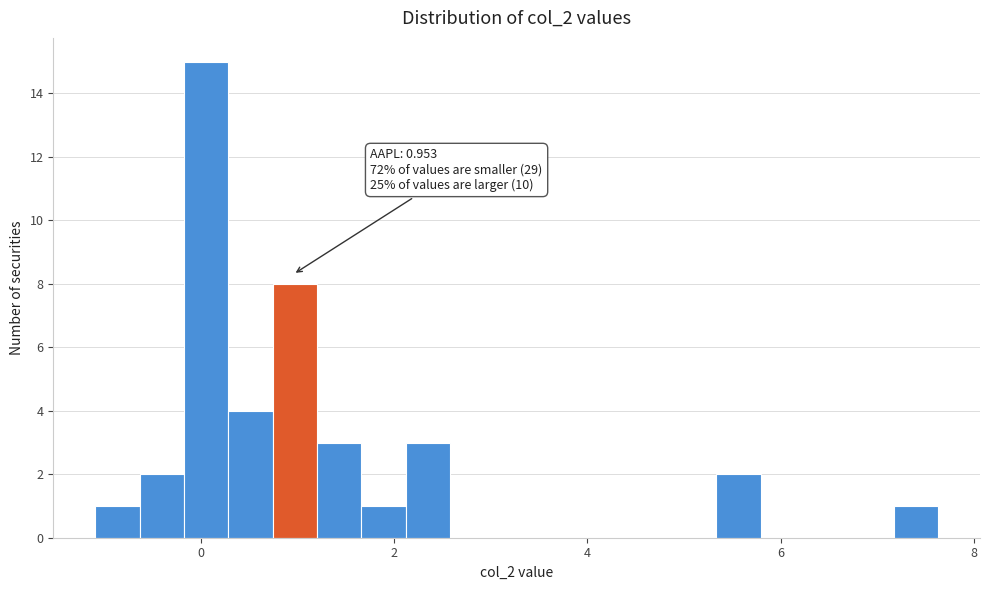

Around what value on the x-axis is the tallest bar? Give the approximate position of its centre, as read against the axis.

0.0